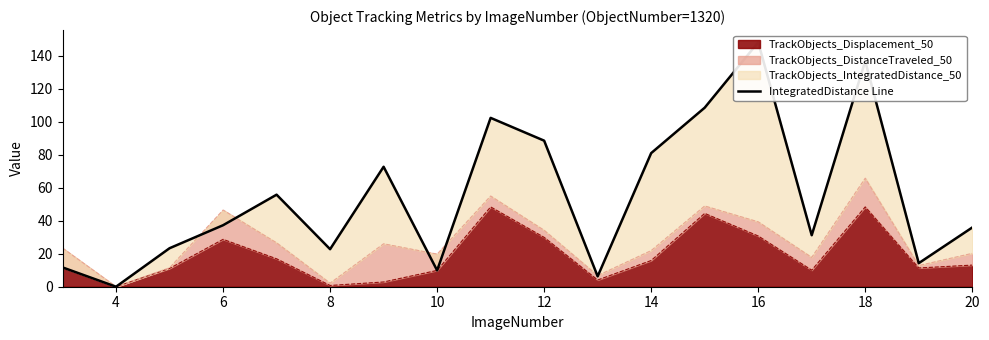

True or false: TrackObjects_Displacement_50 has a value of 17.6 at 4.

False